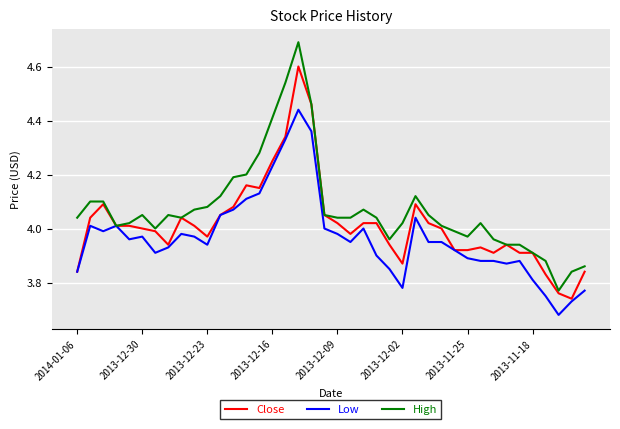

Which series has the largest total across all categories?

High